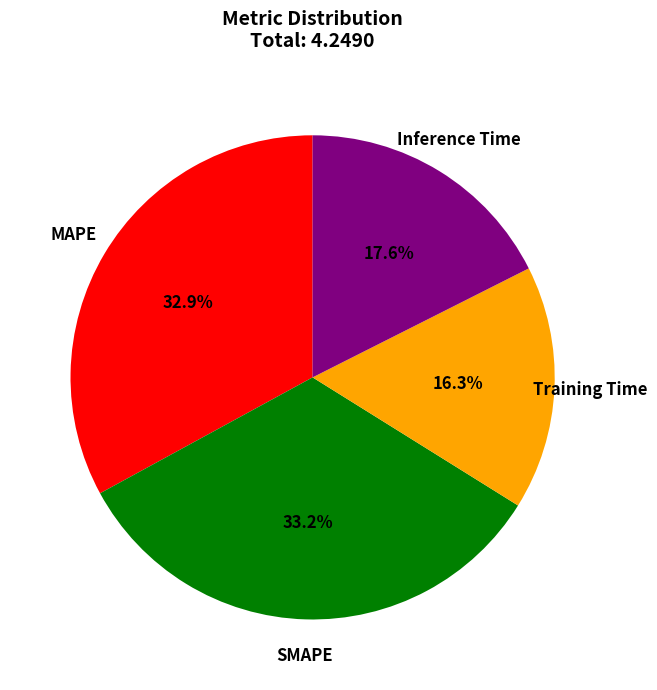

Is there any slice that represents more than half of the pie?

No